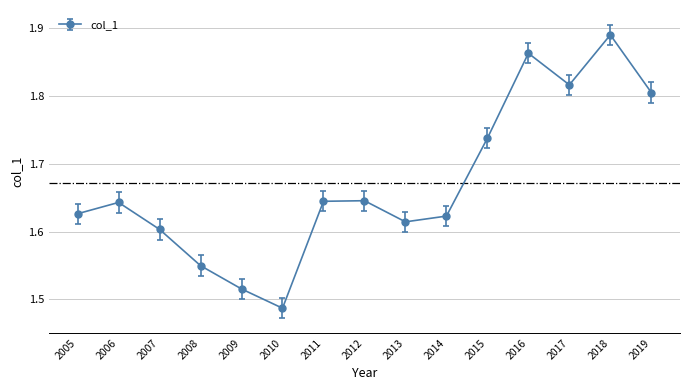

At which category does the data reach its first local valley?

2010